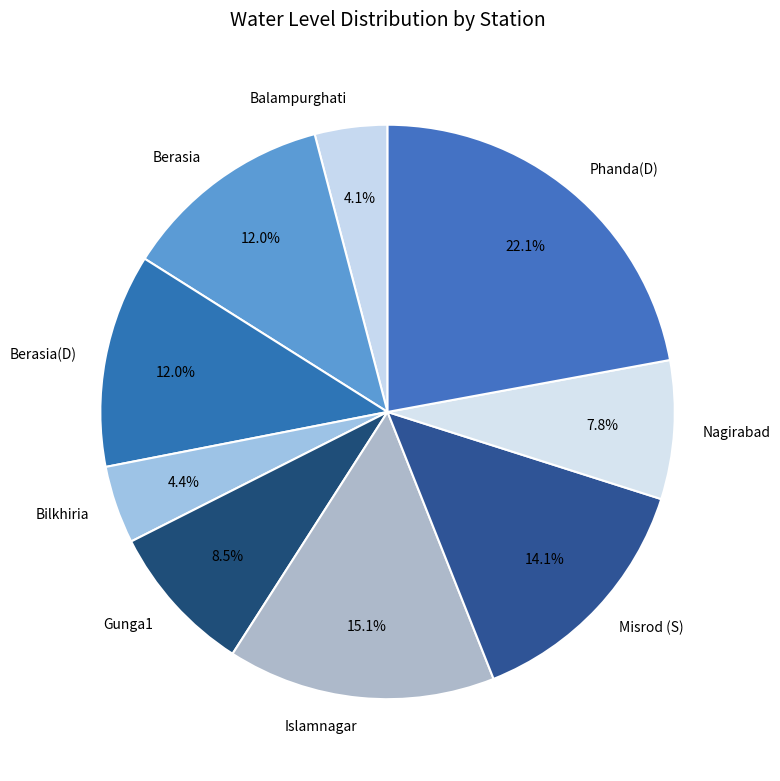

Approximately how many times larger is the value at Nagirabad compared to Phanda(D)?

0.4